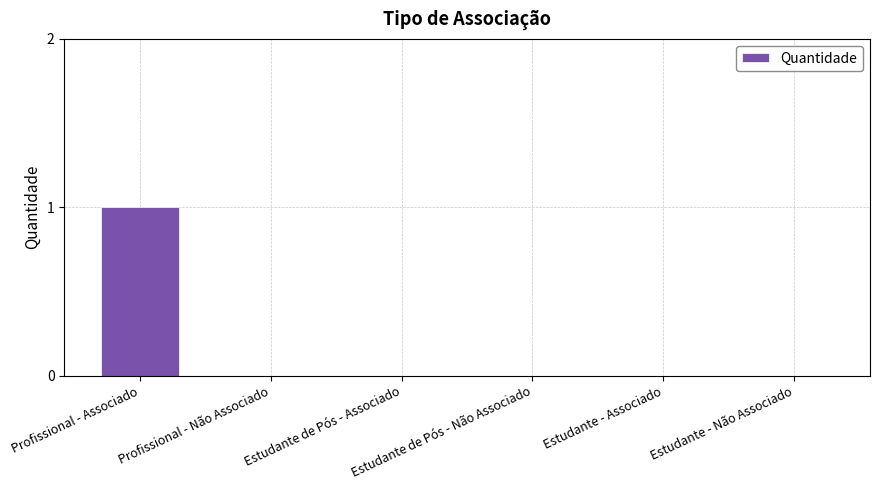

Are the bars horizontal?

No